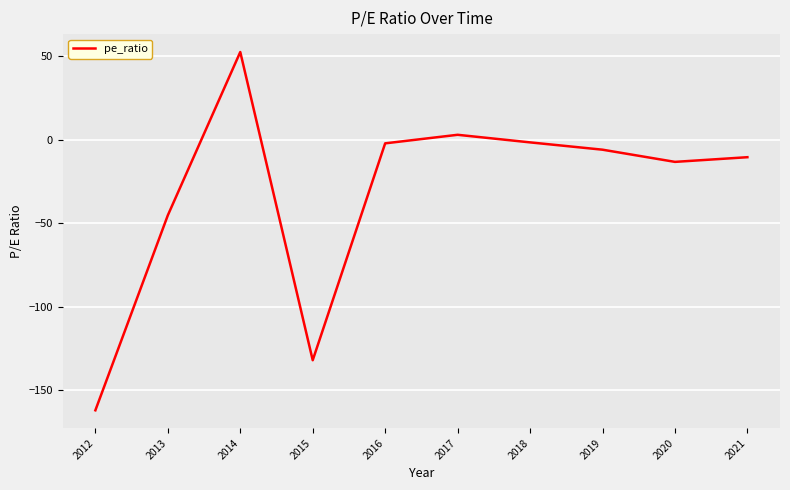

How many data points are above -5?

4